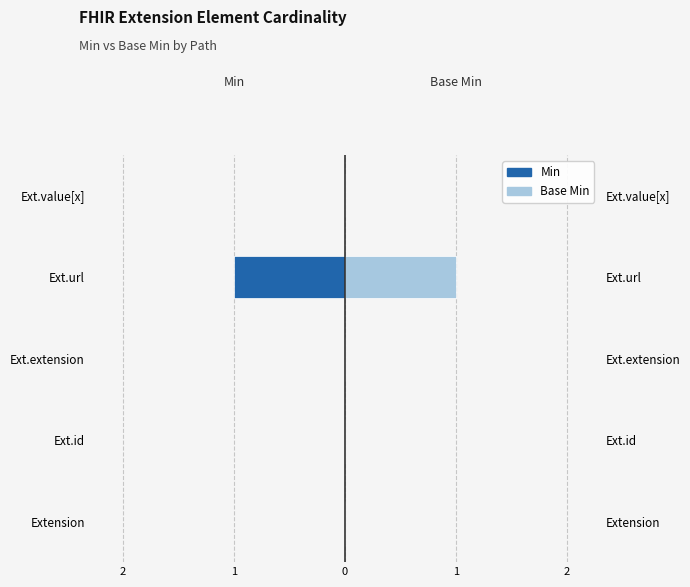

How many bars are there in total?

10